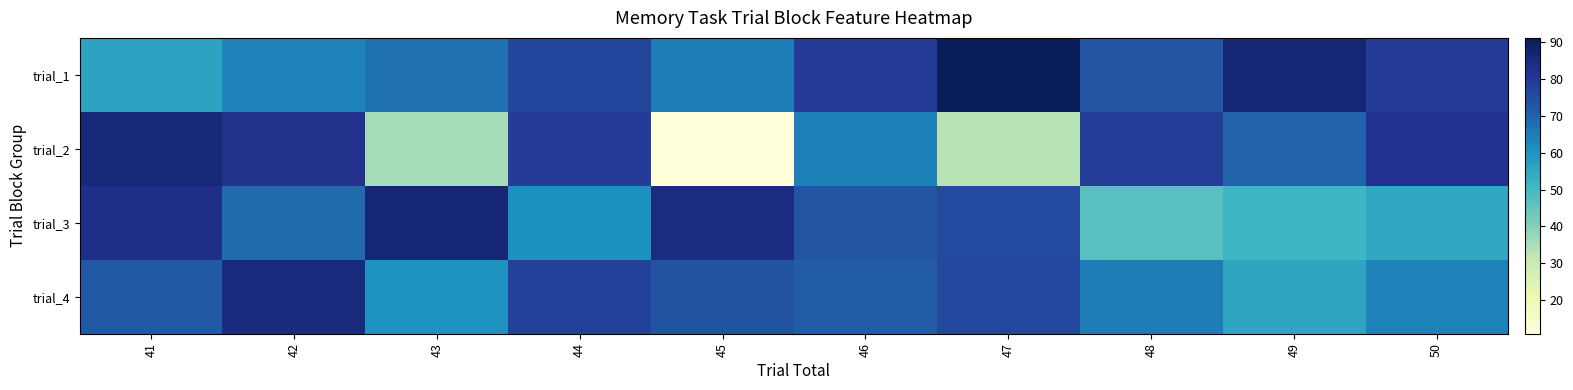

What is the minimum value shown in the chart?

11.0